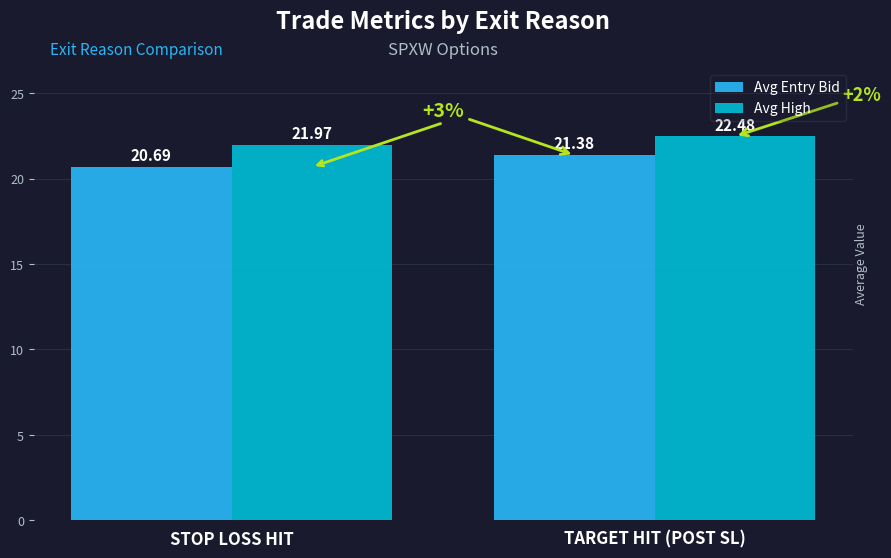

What is the total value across all series at TARGET HIT (POST SL)?

43.9